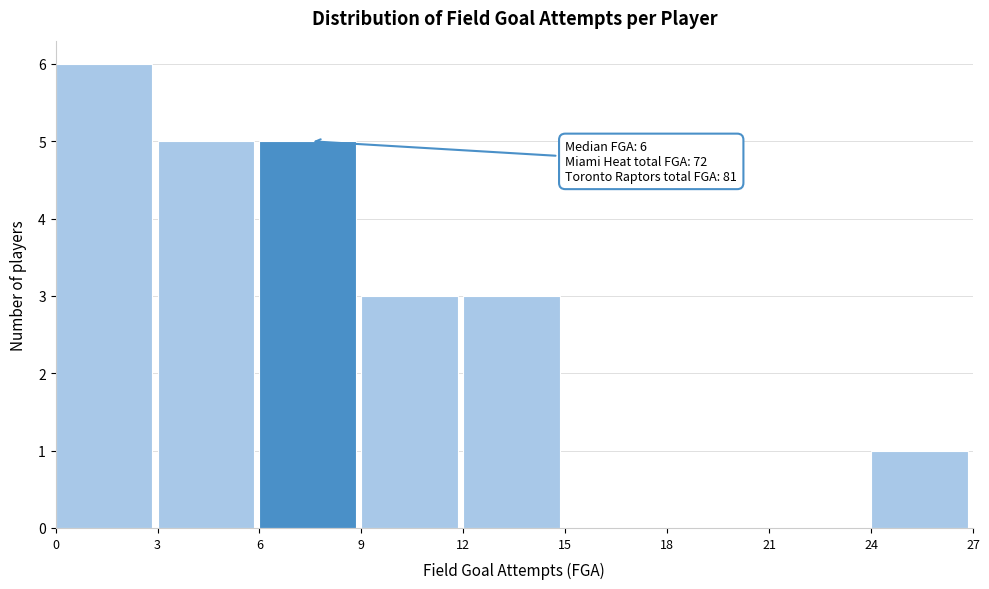

Which range on the x-axis has the tallest bar?

0 to 3